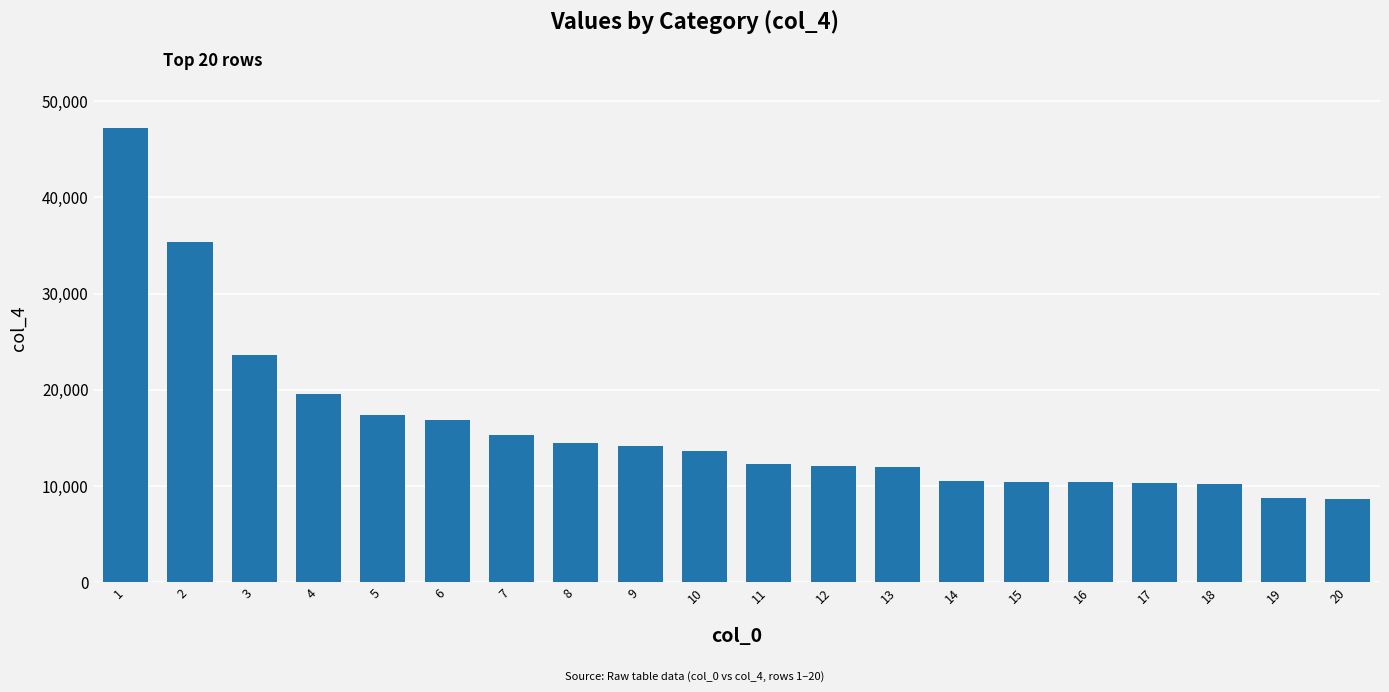

How many values are below 13611?

10